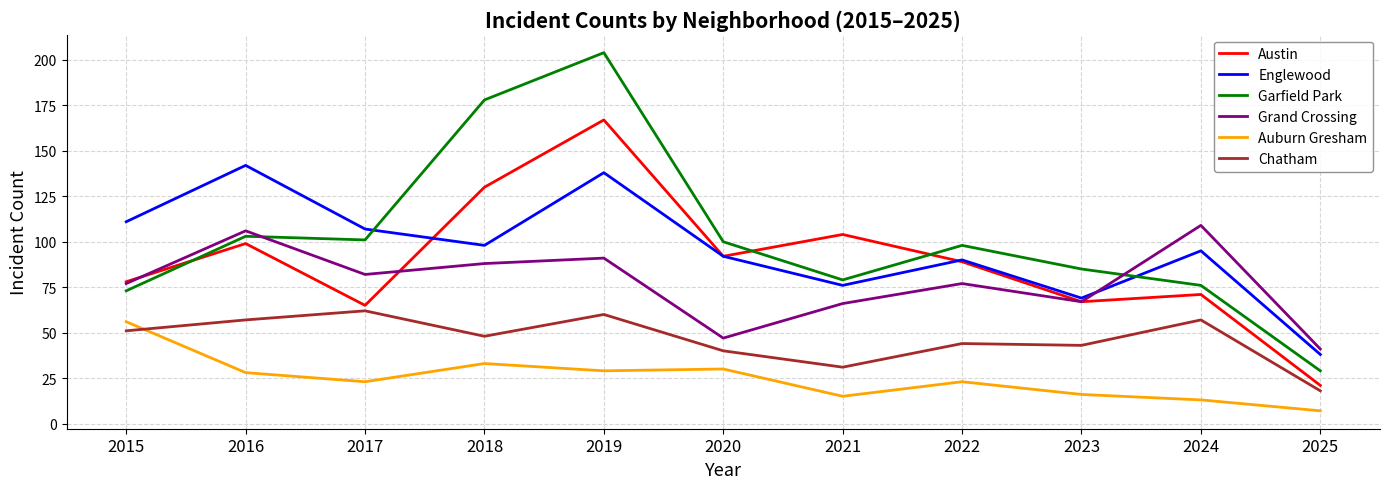

What is the difference between the Garfield Park values at 2025 and 2016?

74